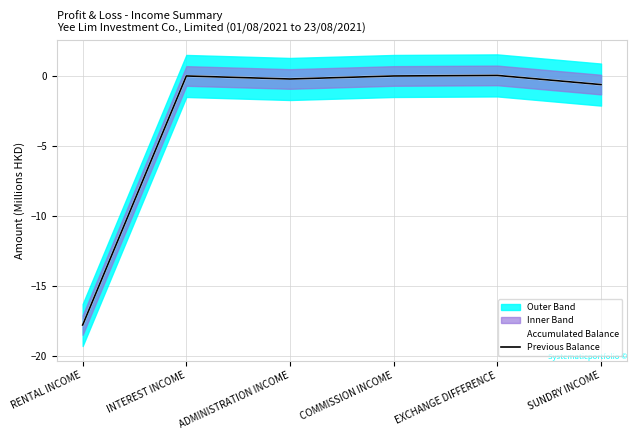

What is the label of the 4th point from the right?

ADMINISTRATION INCOME